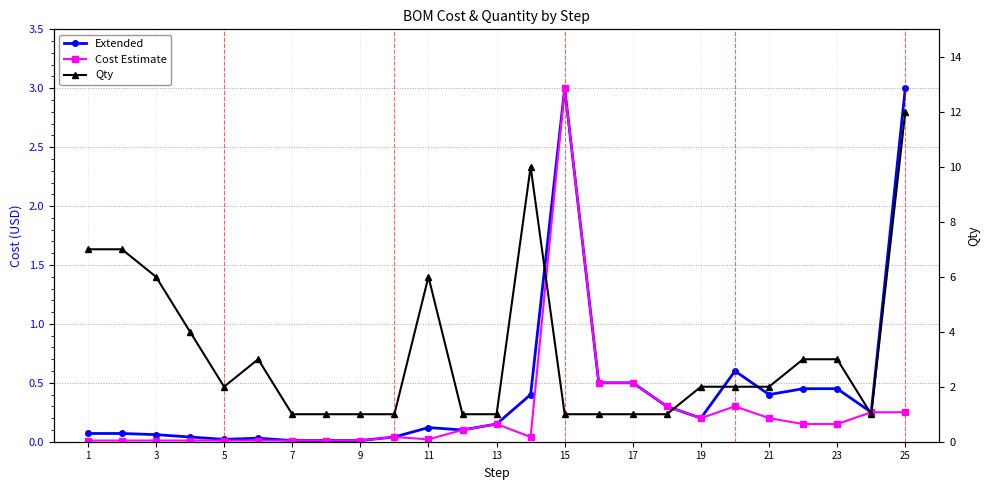

Which series has the widest spread of values?

Qty